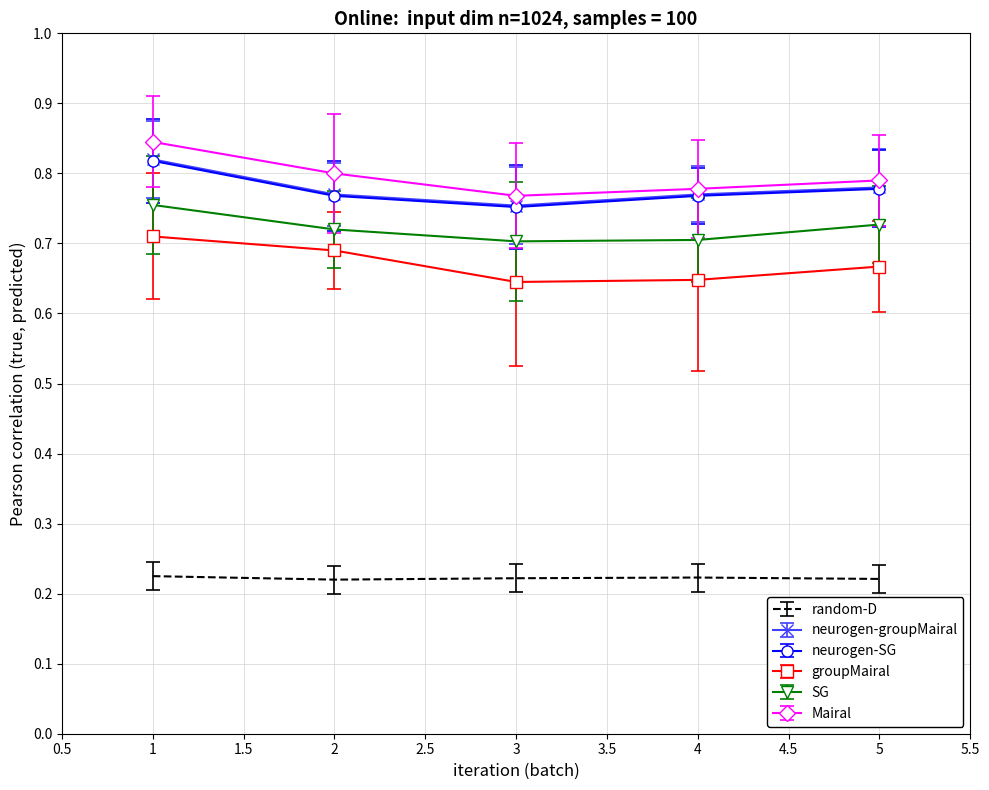

Which series has the largest total across all categories?

Mairal